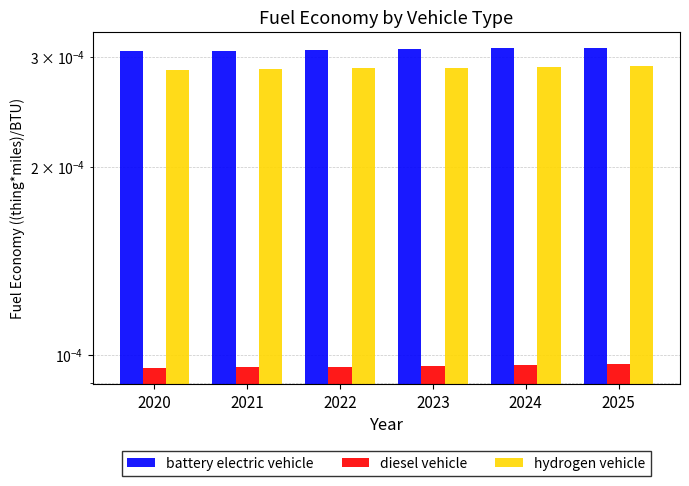

The value of diesel vehicle at 2022 is 0.0. True or false?

True